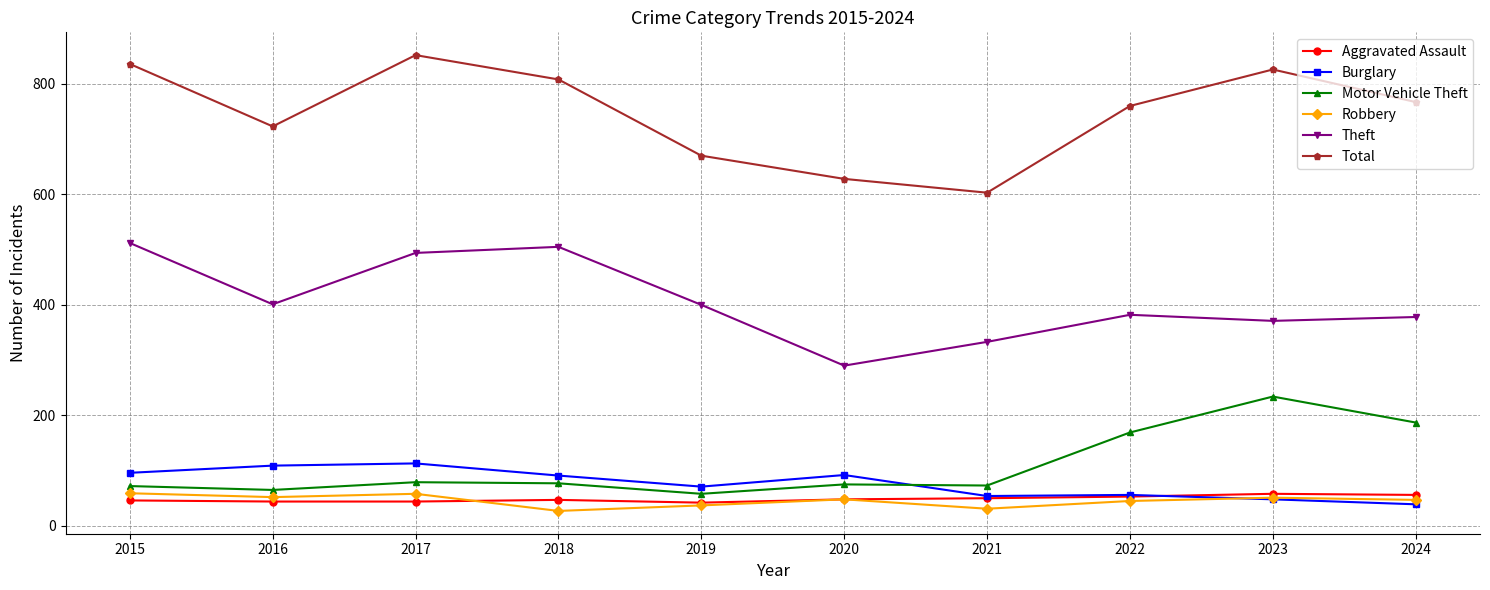

What is the sum of all Aggravated Assault values?

488